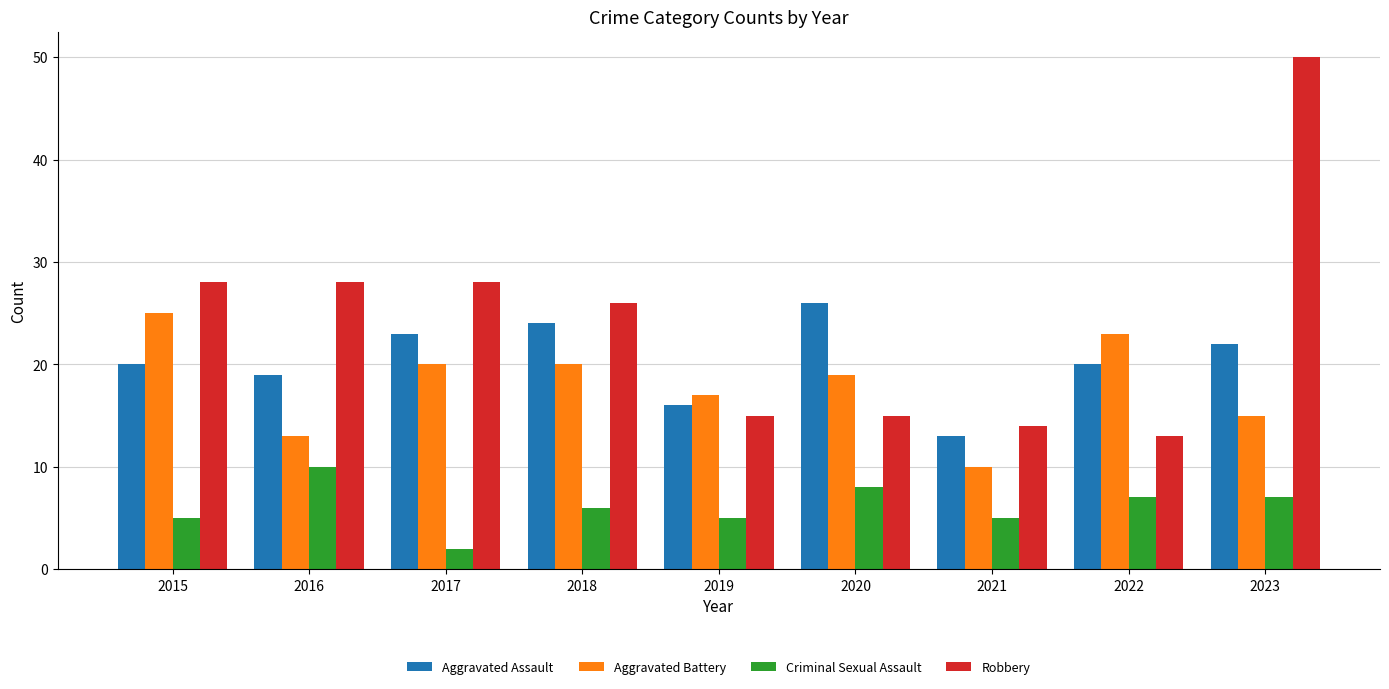

Reading right to left, what are all the values shown in this chart?

Aggravated Assault: 22	20	13	26	16	24	23	19	20
Aggravated Battery: 15	23	10	19	17	20	20	13	25
Criminal Sexual Assault: 7	7	5	8	5	6	2	10	5
Robbery: 50	13	14	15	15	26	28	28	28